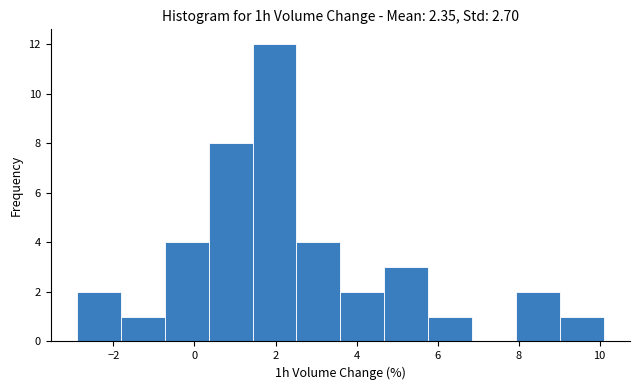

Reading left to right, list every bar in this chart as the range it spans on the x-axis followed by its height. Neither the bar edges nor the heights are printed on the chart, so give them approximately, as read against the axes.

-2.8 to -1.8: 2
-1.8 to -0.8: 1
-0.8 to 0.4: 4
0.4 to 1.4: 8
1.4 to 2.6: 12
2.6 to 3.6: 4
3.6 to 4.6: 2
4.6 to 5.8: 3
5.8 to 6.8: 1
6.8 to 8.0: 0
8.0 to 9.0: 2
9.0 to 10.2: 1